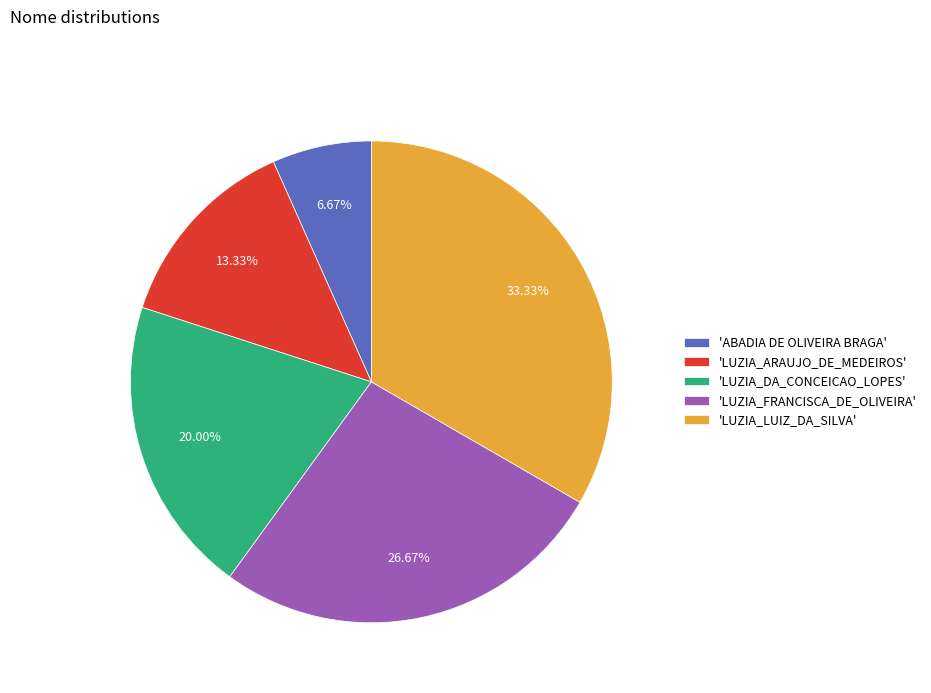

To the nearest percent, what is the difference between the largest and smallest slice percentages?

27%